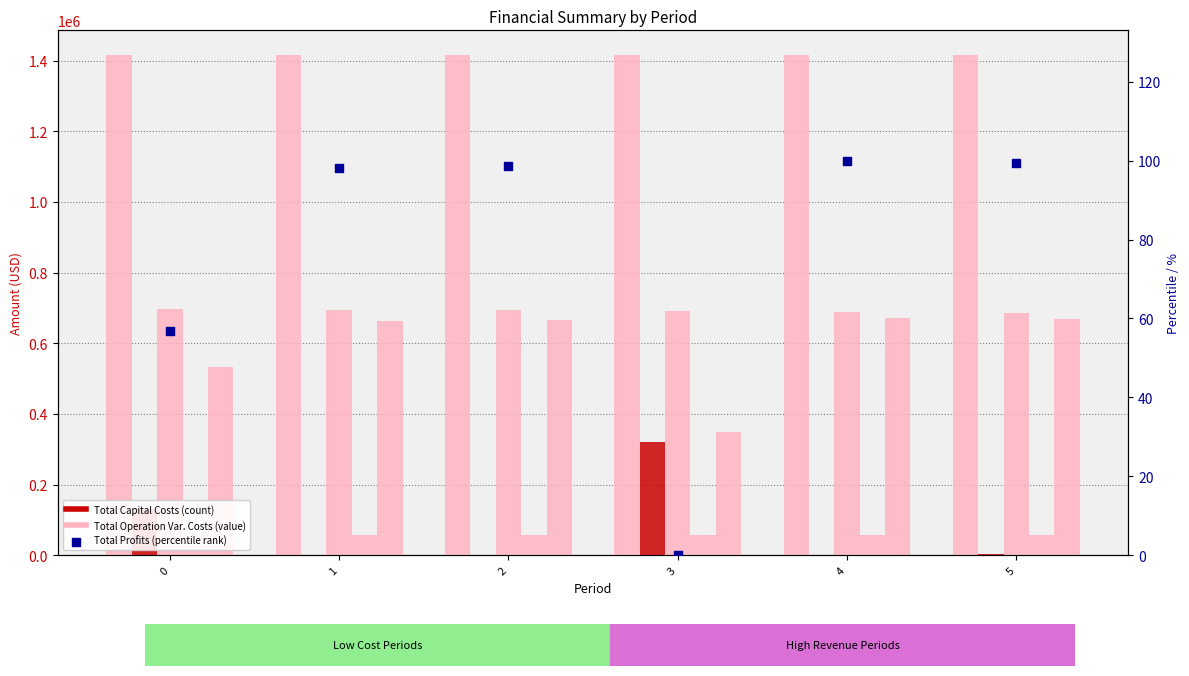

What is the total value across all series at 2?

2830262.0